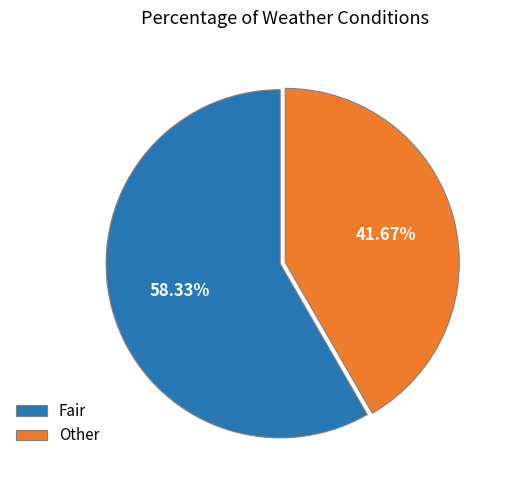

Is it true that Other is 33% of the pie?

False